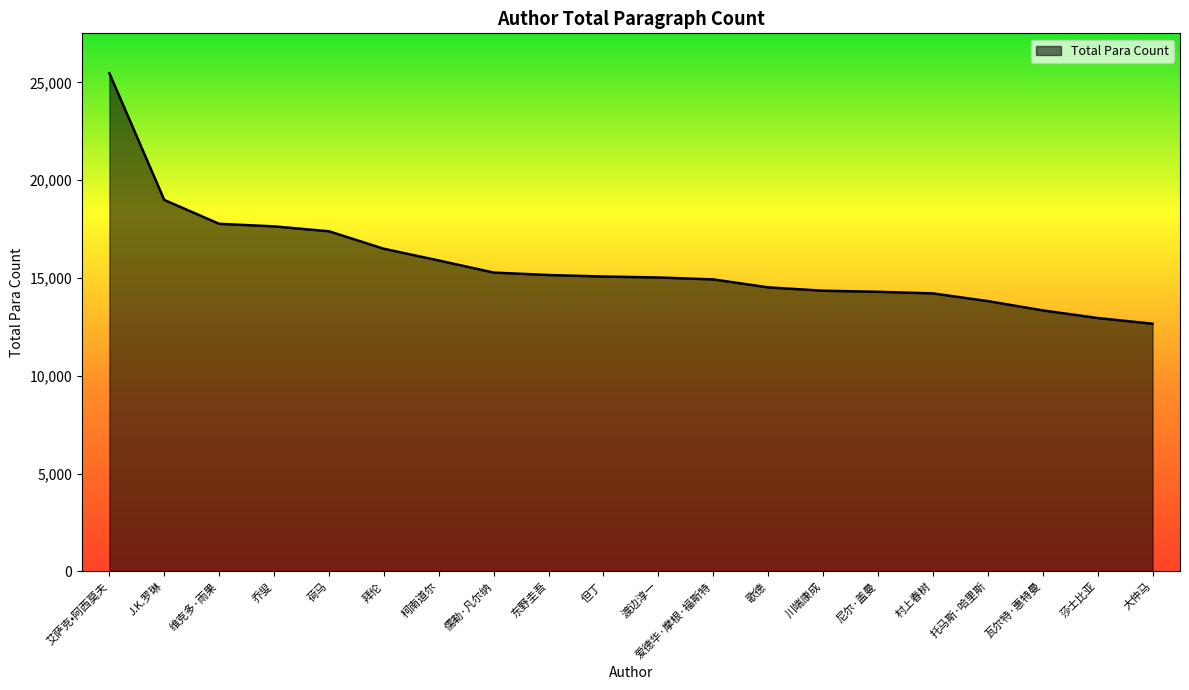

Which has a higher value, 川端康成 or 儒勒·凡尔纳?

儒勒·凡尔纳